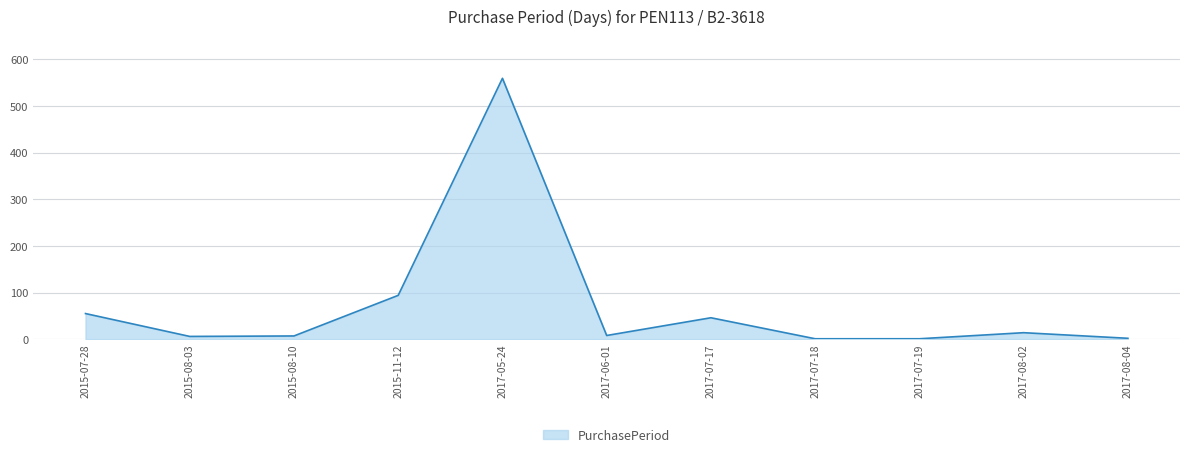

How many lines are shown in the chart?

1